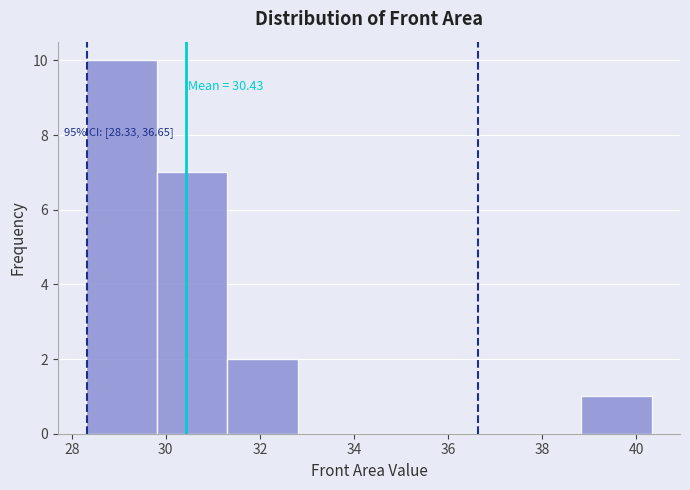

Which range on the x-axis has the tallest bar?

28.4 to 29.8